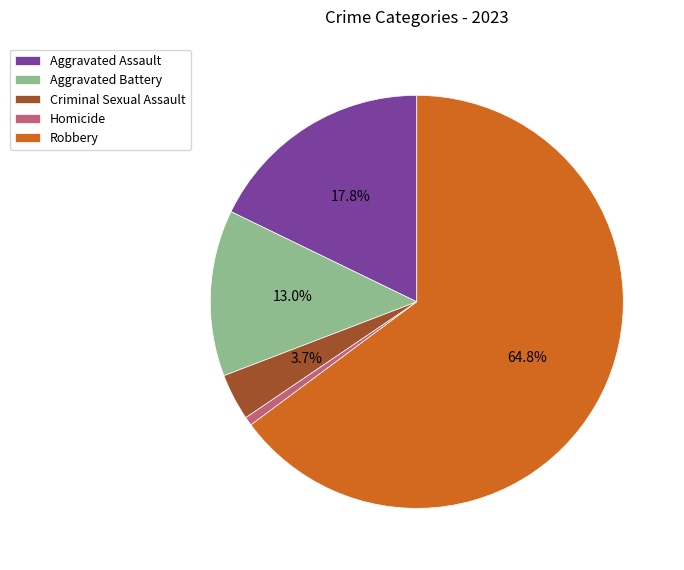

Which slice is the smallest?

Homicide